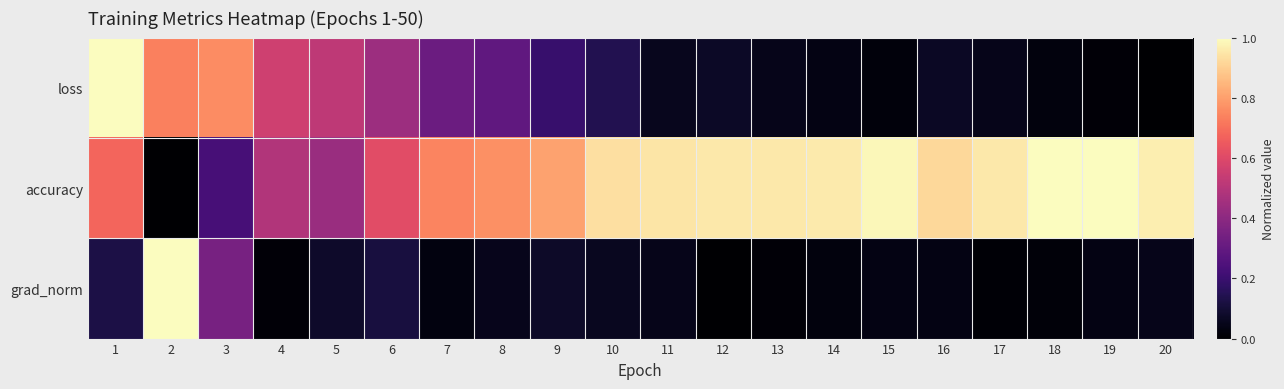

What is the spread (max minus min) of values at 16?

0.9